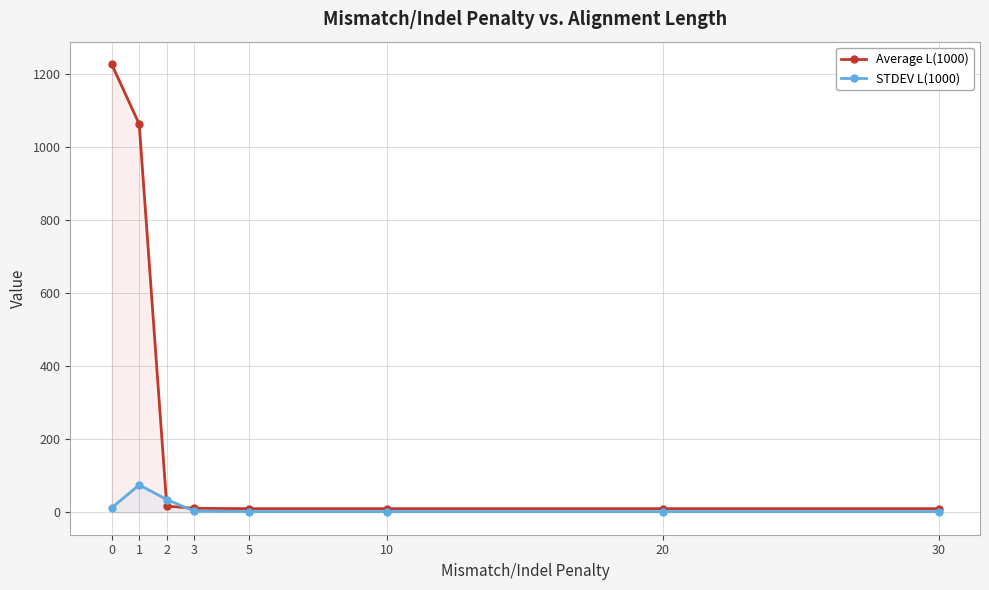

Which series has the largest total across all categories?

Average L(1000)